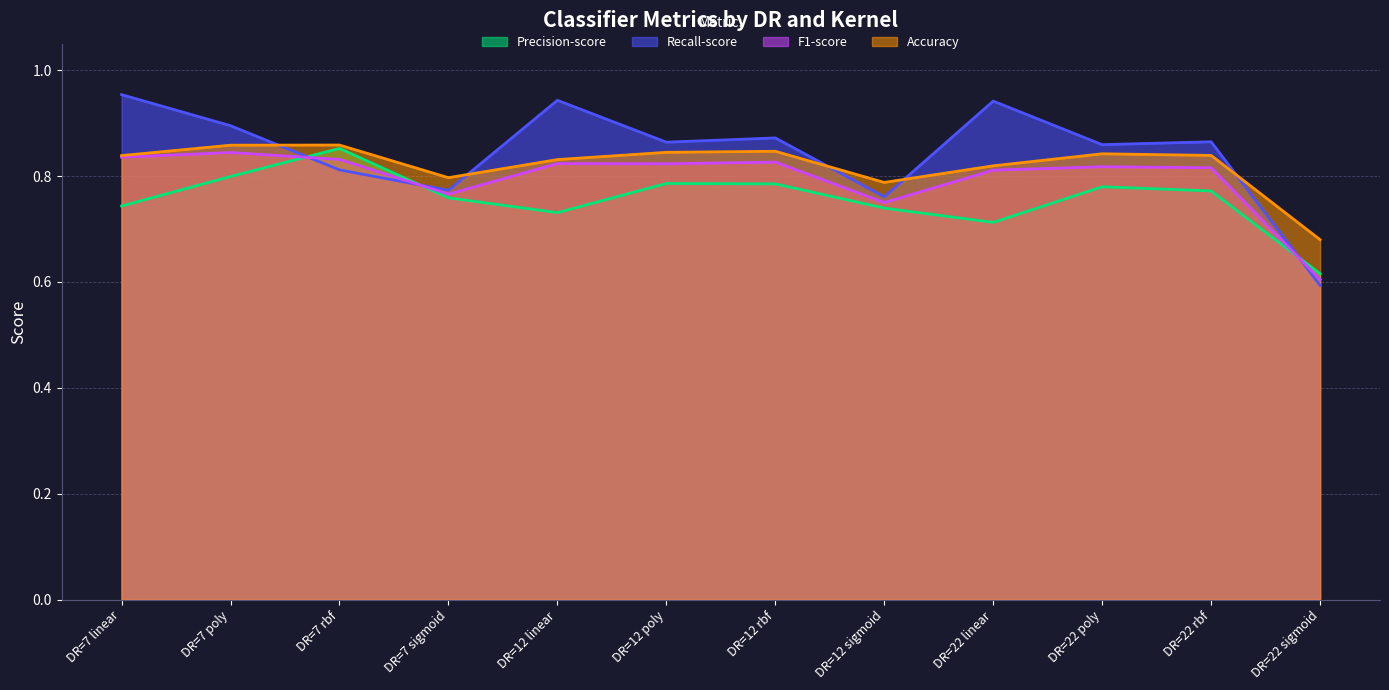

What is the total value across all series at DR=7 poly?

3.4